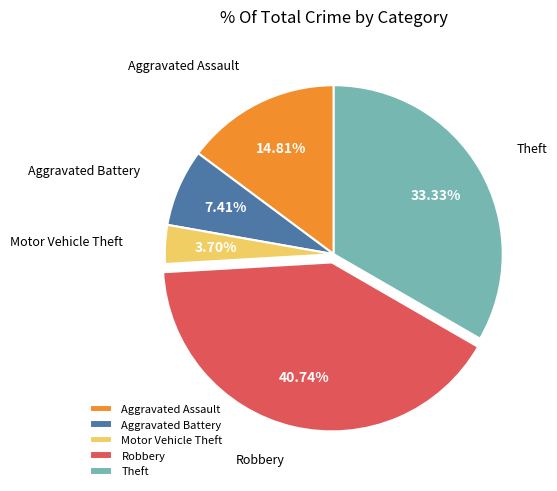

Is there any slice that represents more than half of the pie?

No